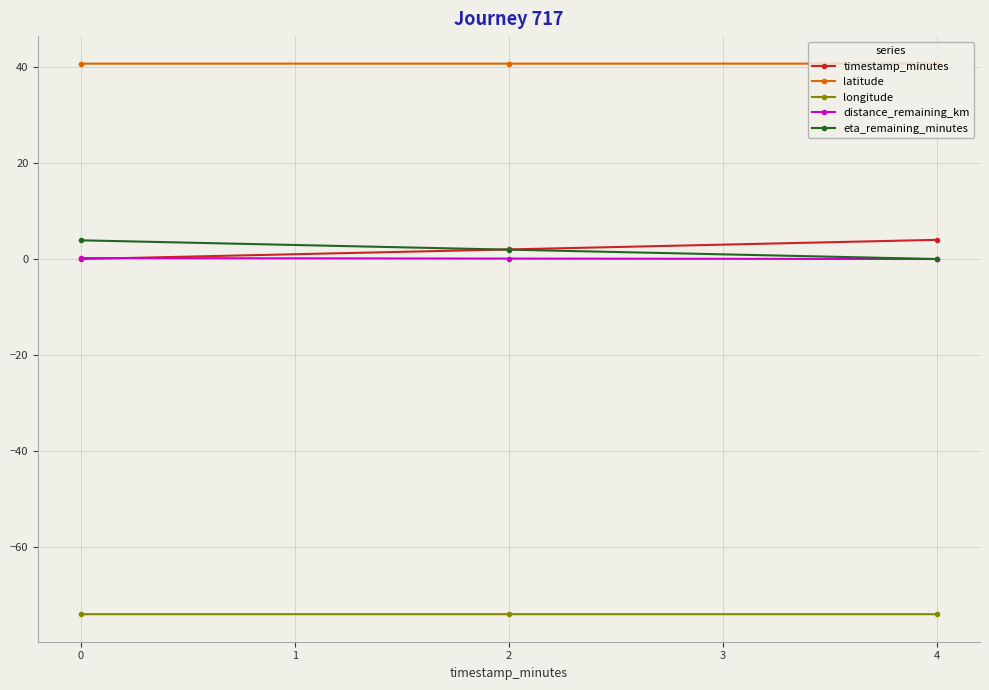

The longitude series shows -74.0 at 0. True or false?

True